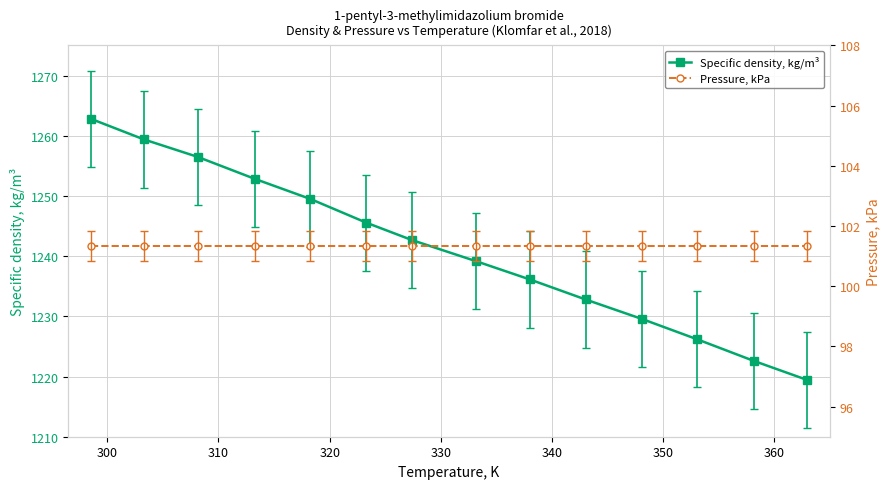

What is the highest value of the Specific density, kg/m³ series?

1262.8